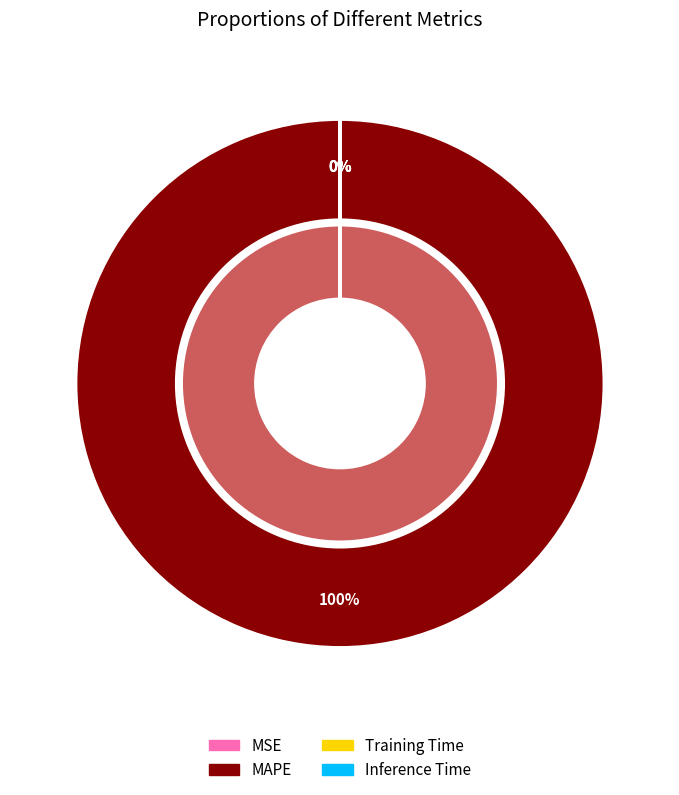

Combined, what portion of the pie is Inference Time and MAPE?

100.0%